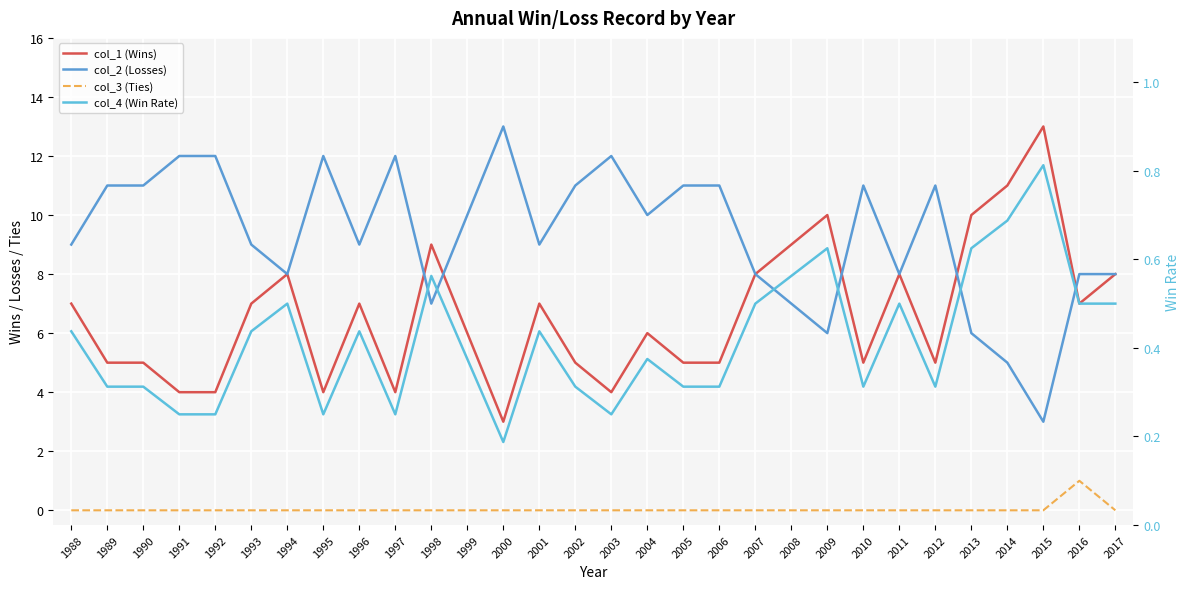

Reading left to right, what are all the values shown in this chart?

col_1 (Wins): 7.0	5.0	5.0	4.0	4.0	7.0	8.0	4.0	7.0	4.0	9.0	6.0	3.0	7.0	5.0	4.0	6.0	5.0	5.0	8.0	9.0	10.0	5.0	8.0	5.0	10.0	11.0	13.0	7.0	8.0
col_2 (Losses): 9.0	11.0	11.0	12.0	12.0	9.0	8.0	12.0	9.0	12.0	7.0	10.0	13.0	9.0	11.0	12.0	10.0	11.0	11.0	8.0	7.0	6.0	11.0	8.0	11.0	6.0	5.0	3.0	8.0	8.0
col_3 (Ties): 0.0	0.0	0.0	0.0	0.0	0.0	0.0	0.0	0.0	0.0	0.0	0.0	0.0	0.0	0.0	0.0	0.0	0.0	0.0	0.0	0.0	0.0	0.0	0.0	0.0	0.0	0.0	0.0	1.0	0.0
col_4 (Win Rate): 0.4	0.3	0.3	0.2	0.2	0.4	0.5	0.2	0.4	0.2	0.6	0.4	0.2	0.4	0.3	0.2	0.4	0.3	0.3	0.5	0.6	0.6	0.3	0.5	0.3	0.6	0.7	0.8	0.5	0.5